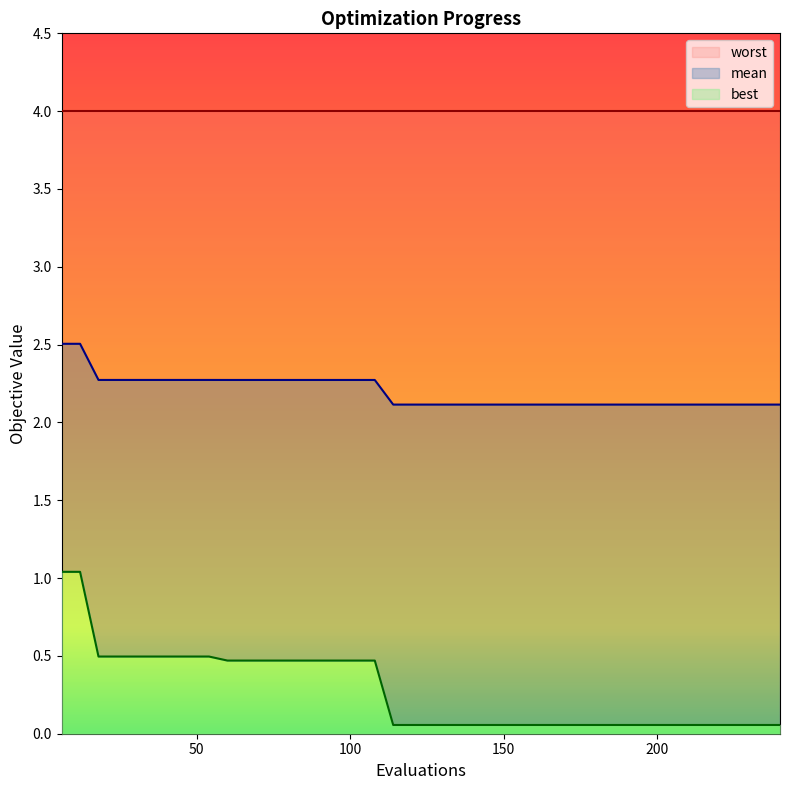

Count the mean values in the range 2 to 3.

40